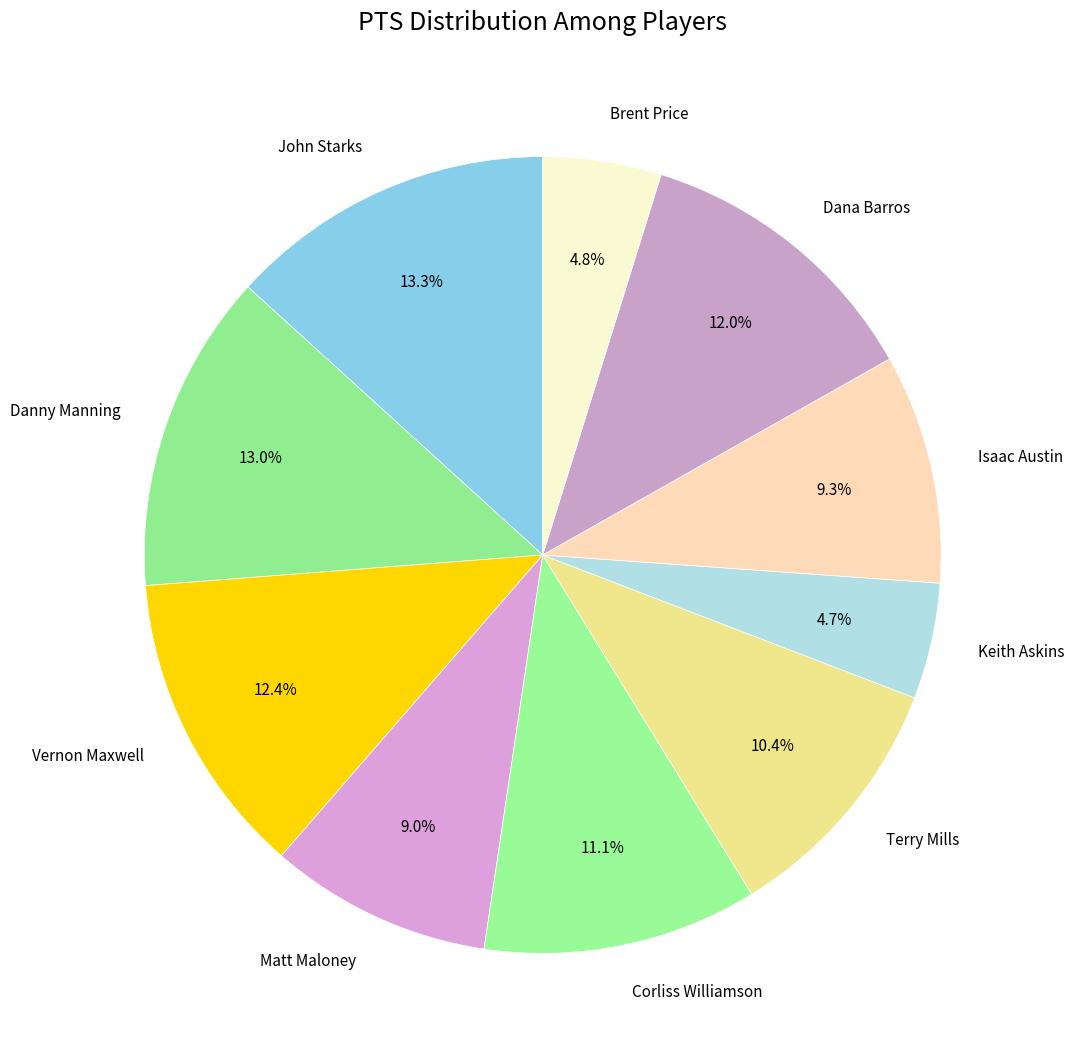

Does John Starks represent more than half of the total?

No